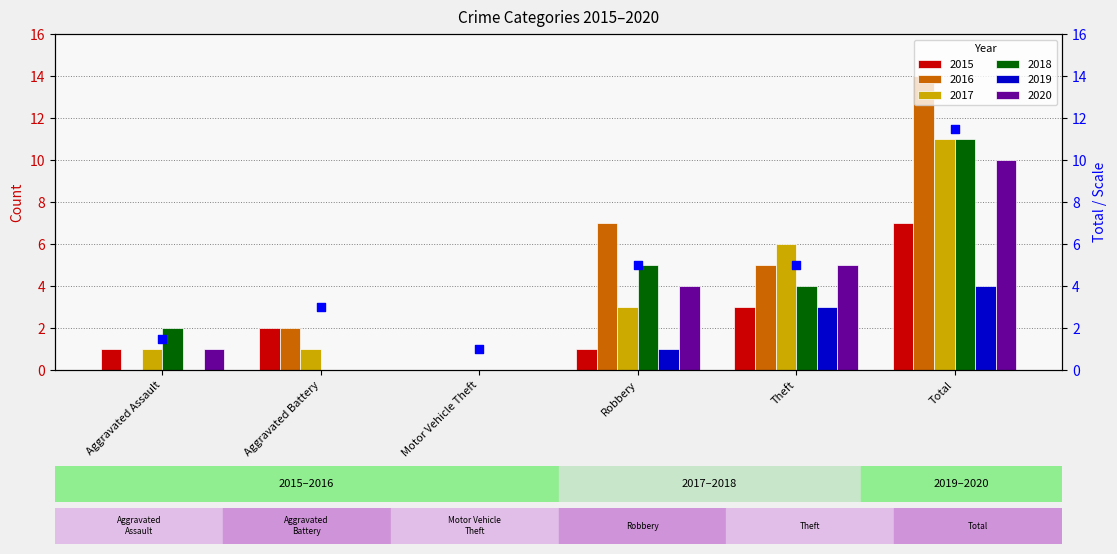

Approximately how many times larger is the value at Motor Vehicle Theft compared to Total?

0.1